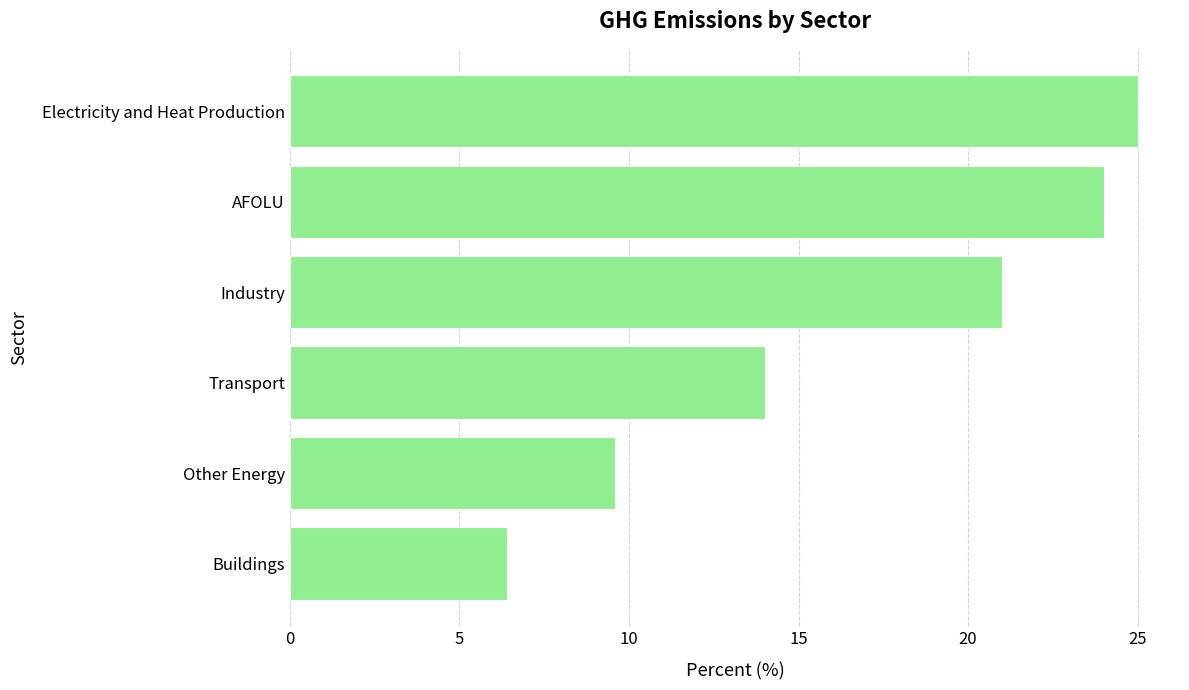

Is it true that the value at AFOLU is 14.2?

False